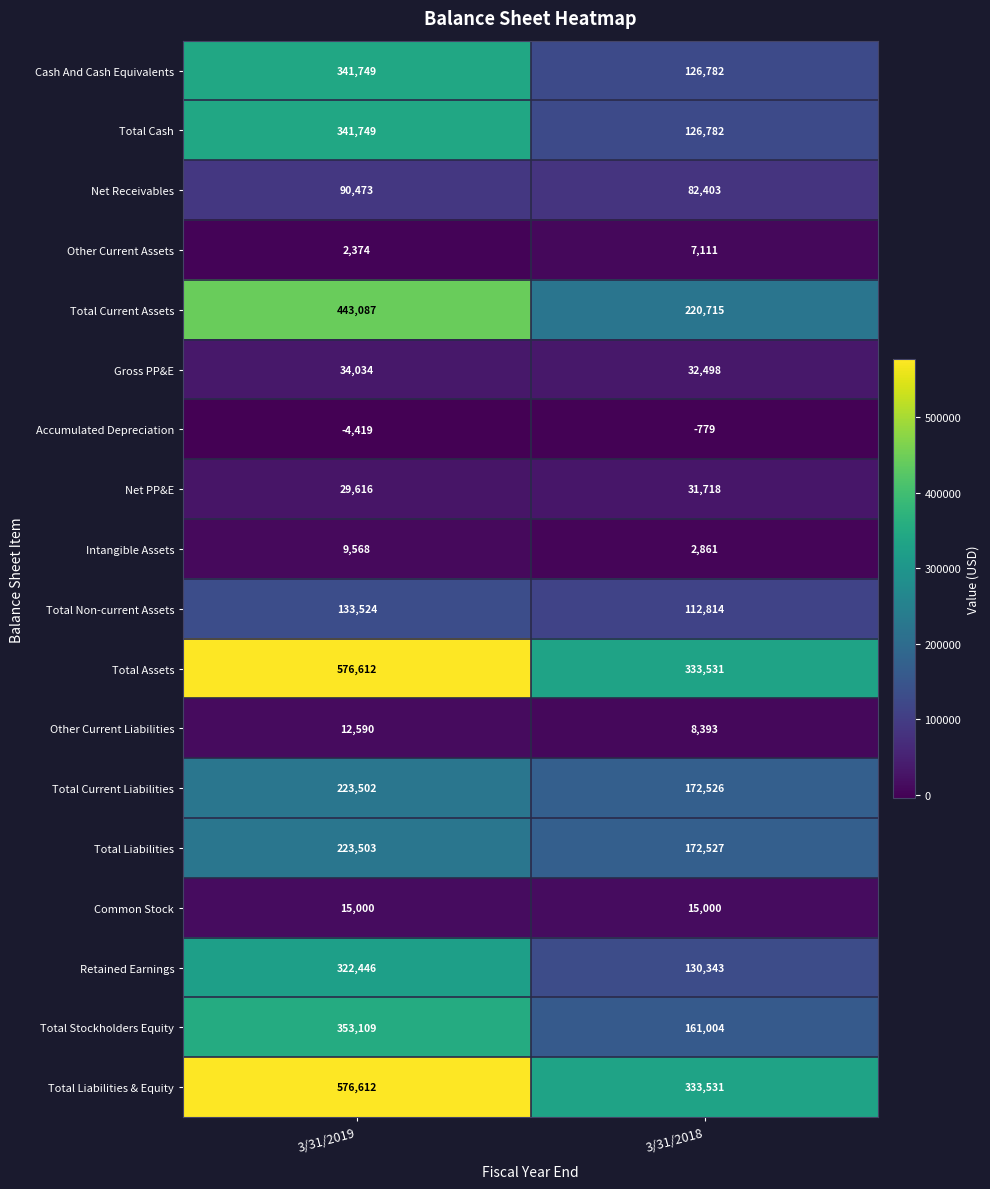

What is the approximate value of Total Current Assets at 3/31/2019?

443087